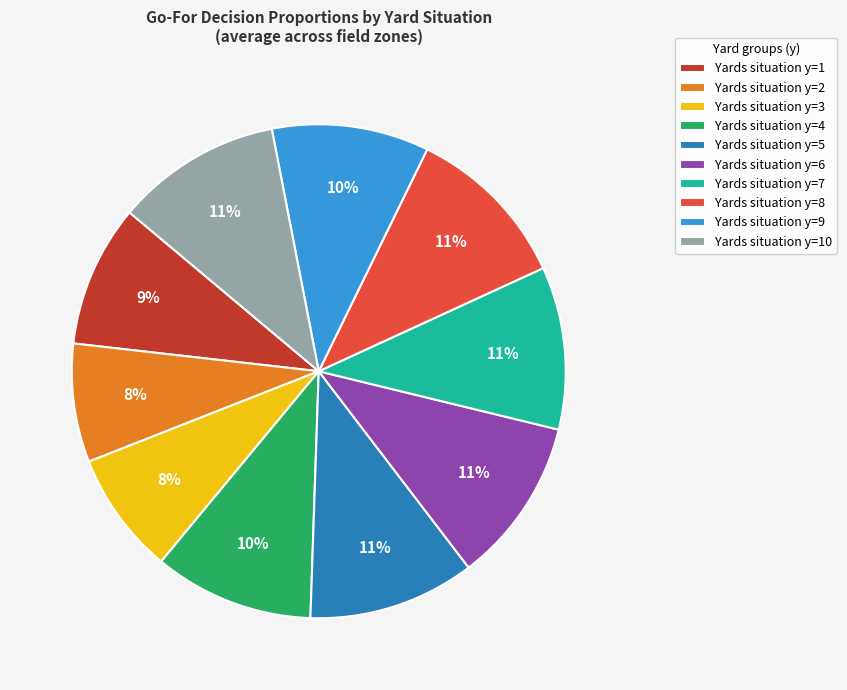

Combined, do Yards situation y=9 and Yards situation y=4 account for over 50%?

No